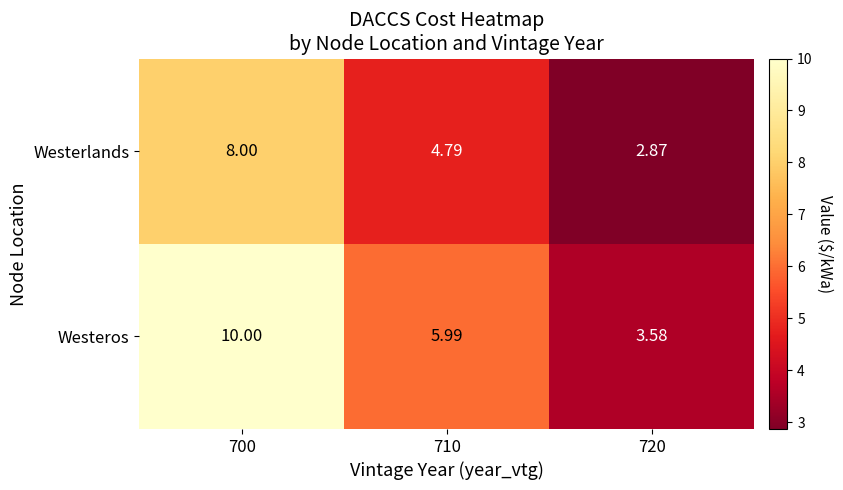

Between 700 and 710, which series saw the biggest shift?

Westeros